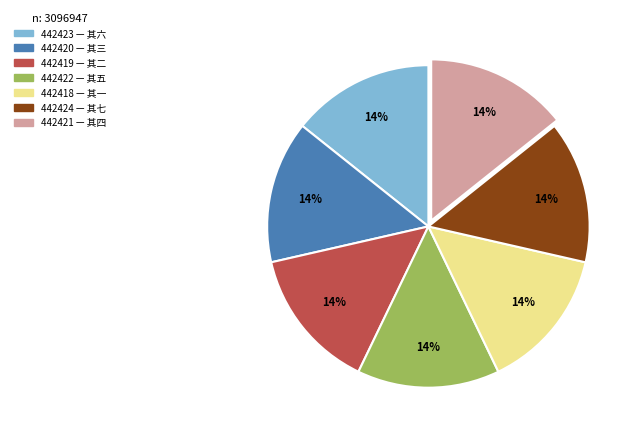

What percentage is the 442419 — 其二 slice, to the nearest percent?

14%